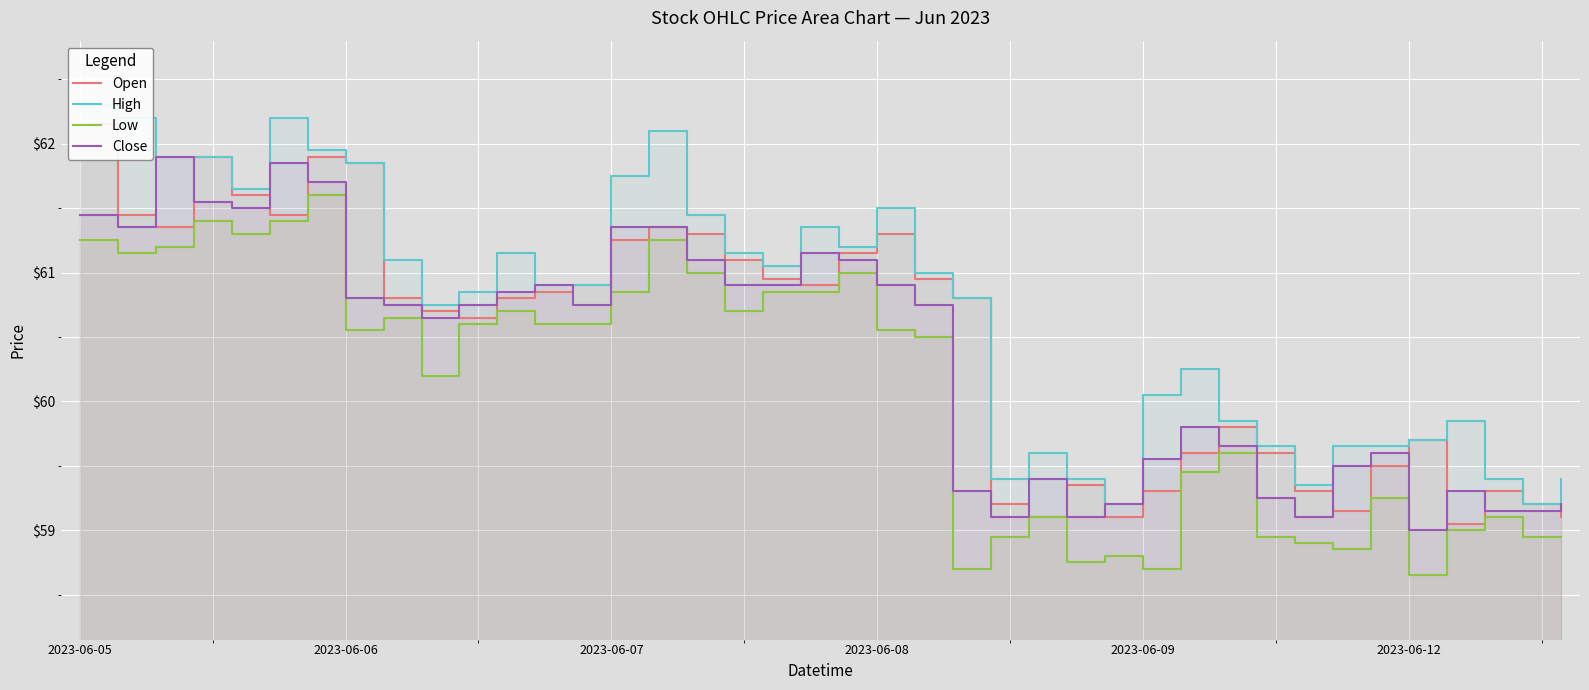

Where does the Close series first go above 60?

2023-06-05